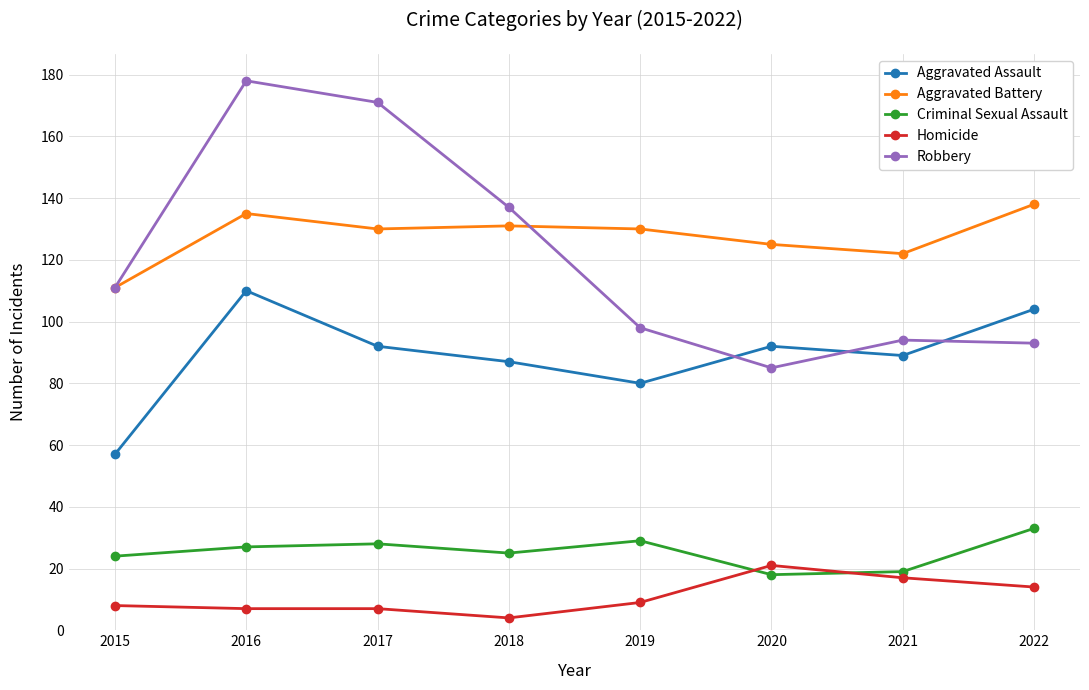

What is the value of the Robbery point at the 3rd from the left?

171